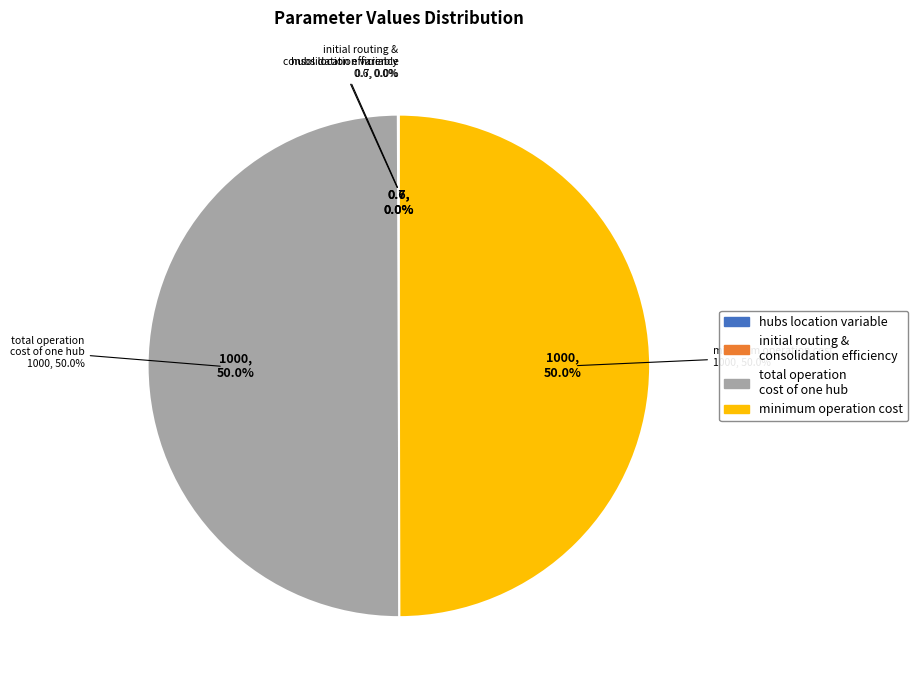

Does minimum operation cost account for over 50% of the chart?

No